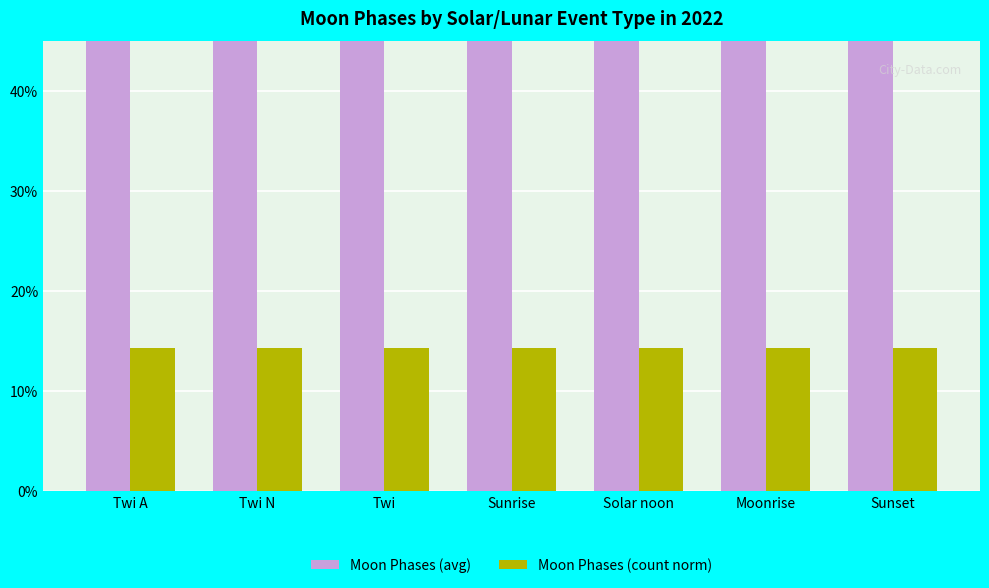

What is the minimum value for Moon Phases (count norm)?

0.1